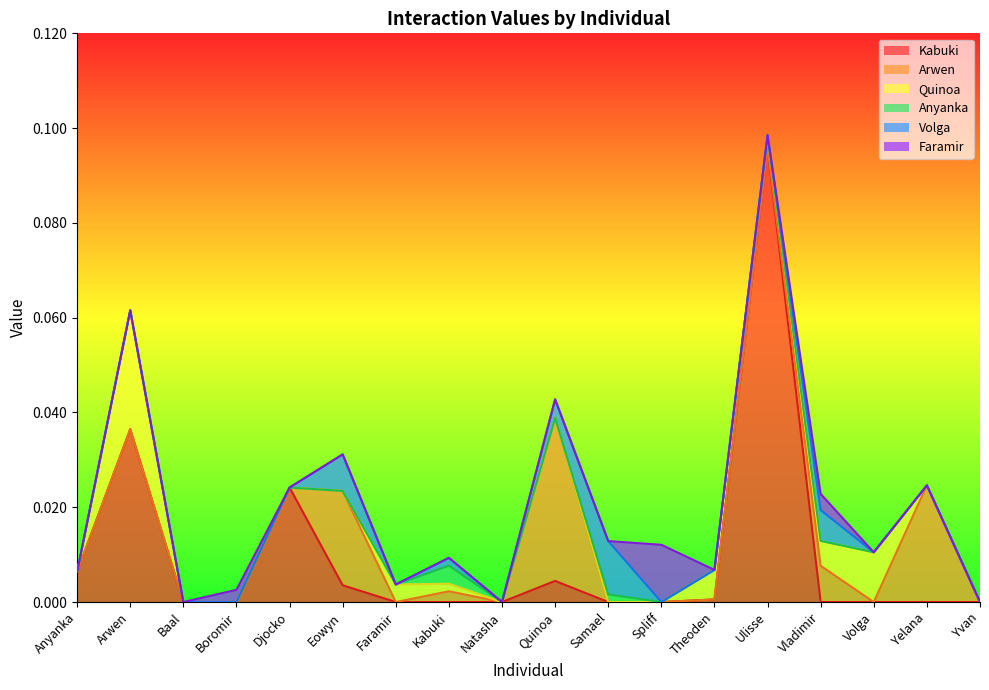

At which label does Kabuki reach its peak?

Ulisse